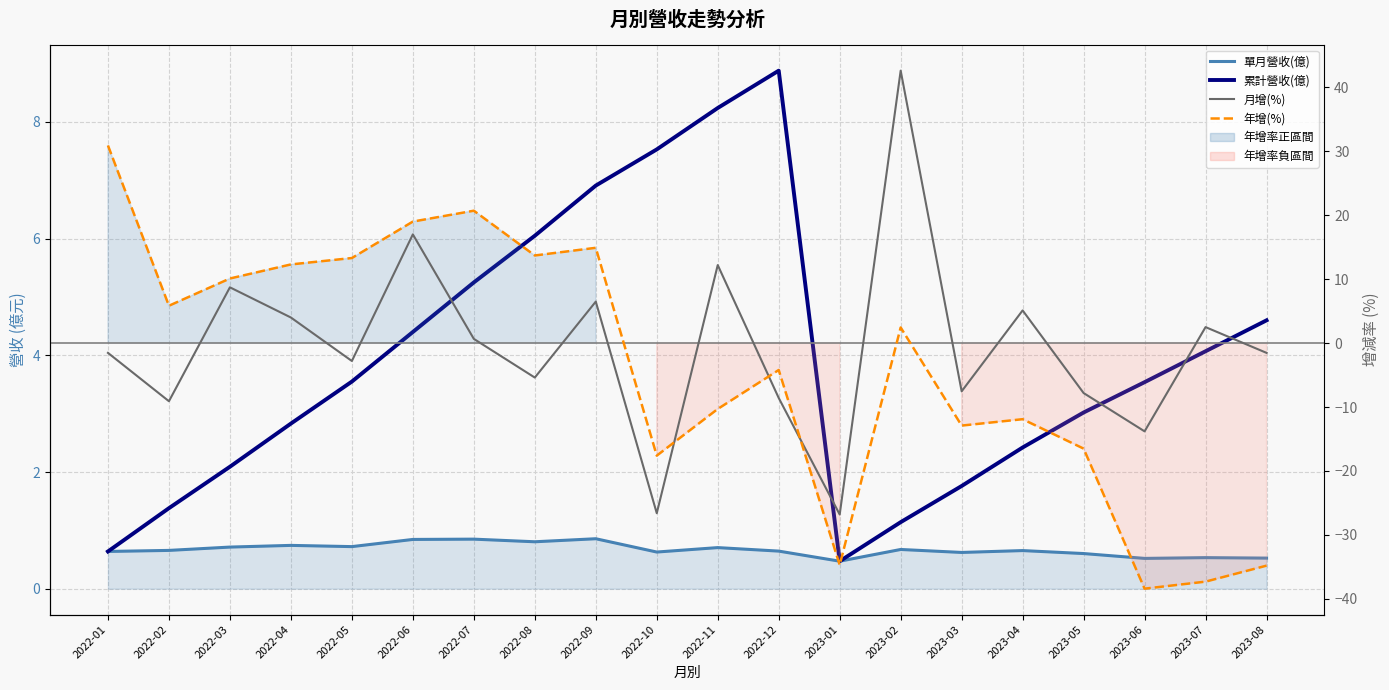

What is the label of the 10th point from the left?

2022-10